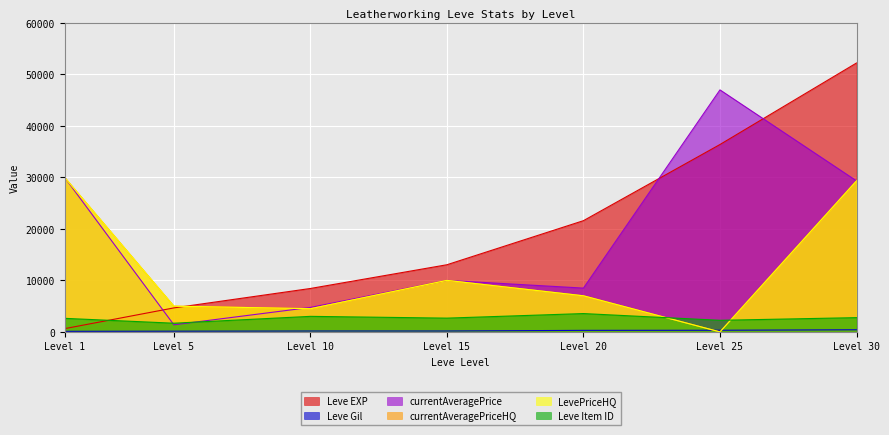

What is the difference between the maximum and minimum values in the Leve Item ID series?

1874